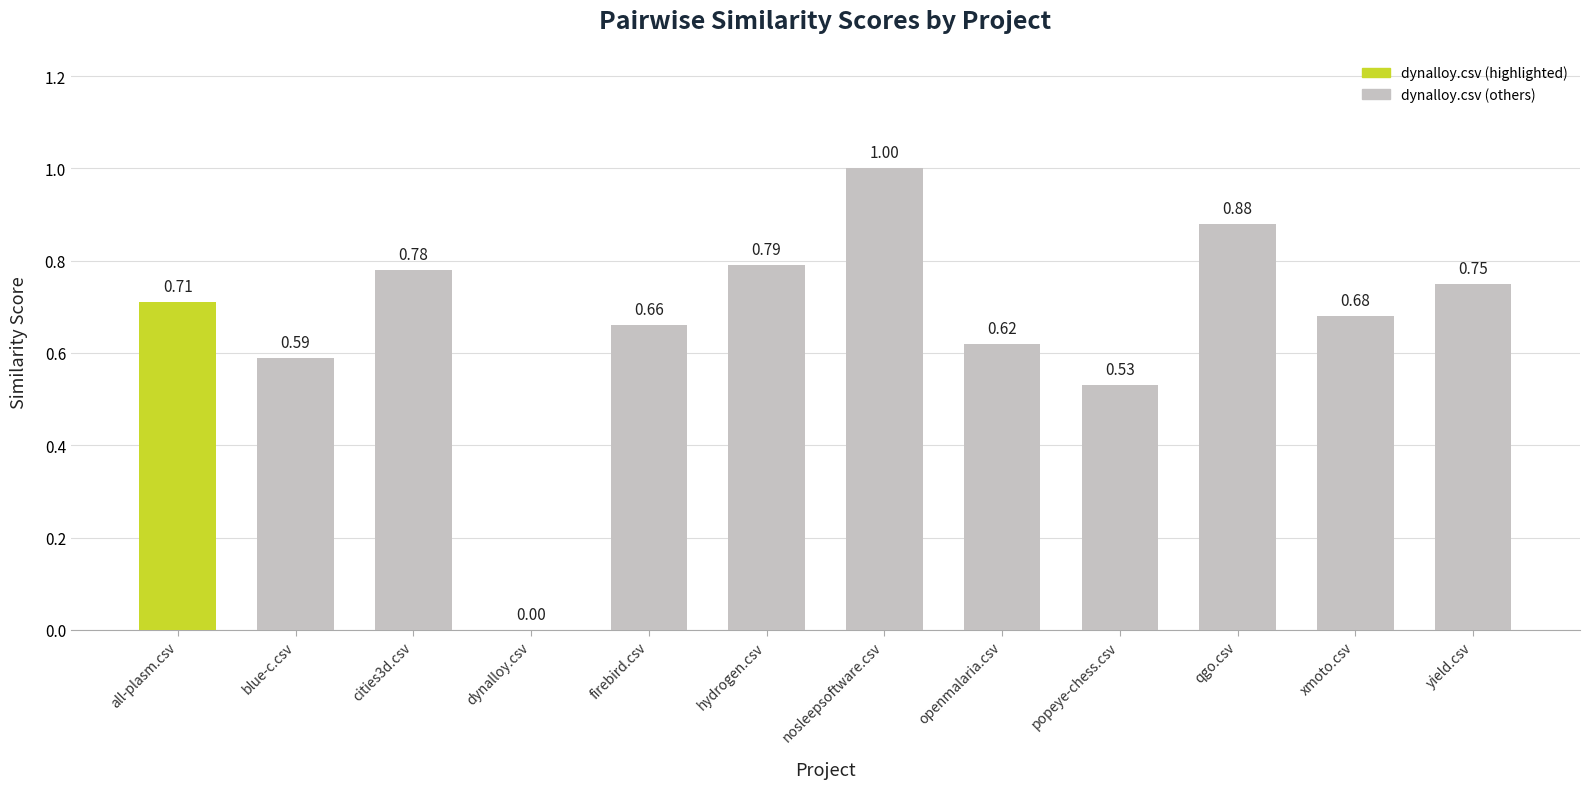

At which label is the value closest to 0?

dynalloy.csv